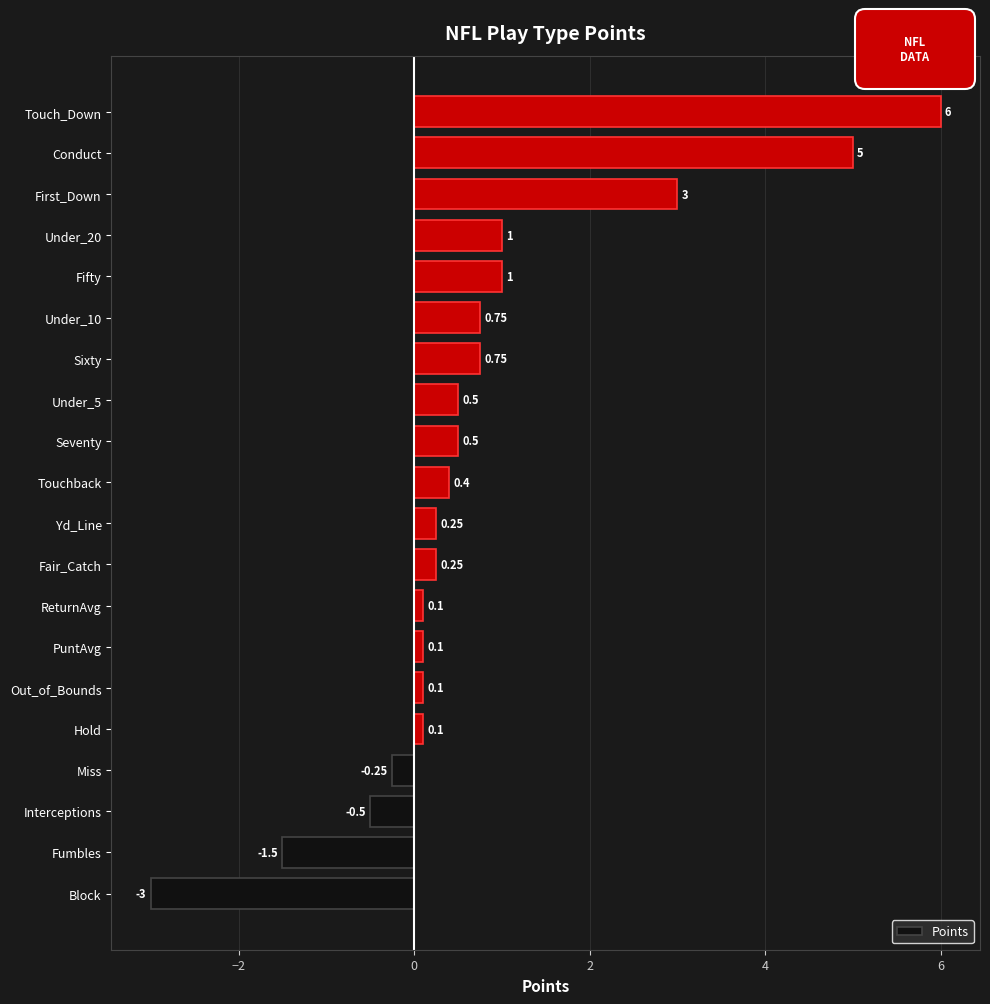

How many negative values are there?

4